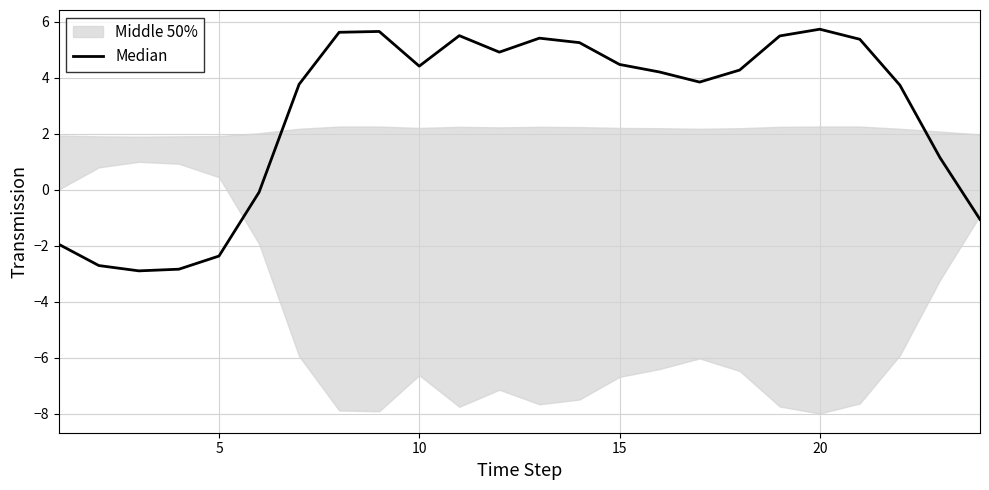

The chart shows a value of -4.5 at 5. True or false?

False